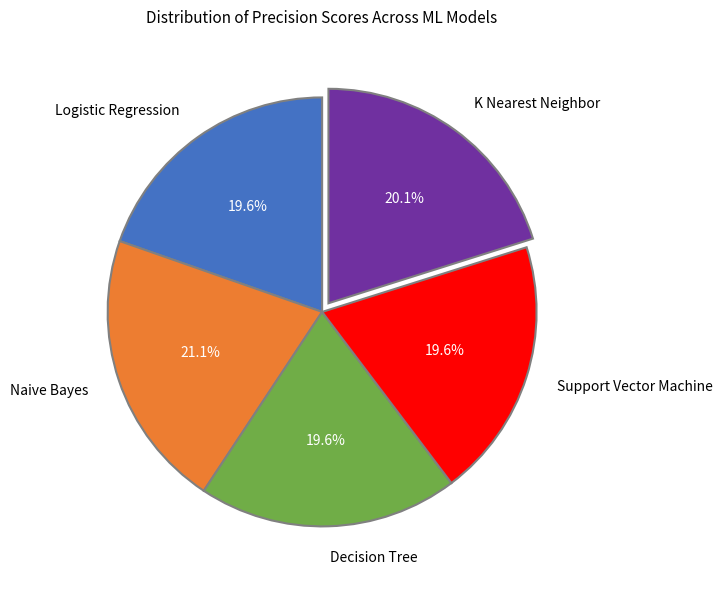

What percentage do Decision Tree and Naive Bayes together represent?

40.7%